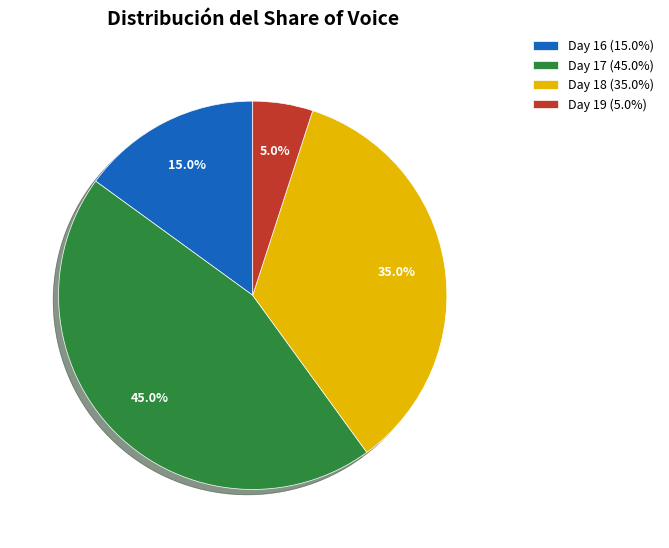

Approximately how many times larger is the value at Day 16 (15.0%) compared to Day 17 (45.0%)?

0.3